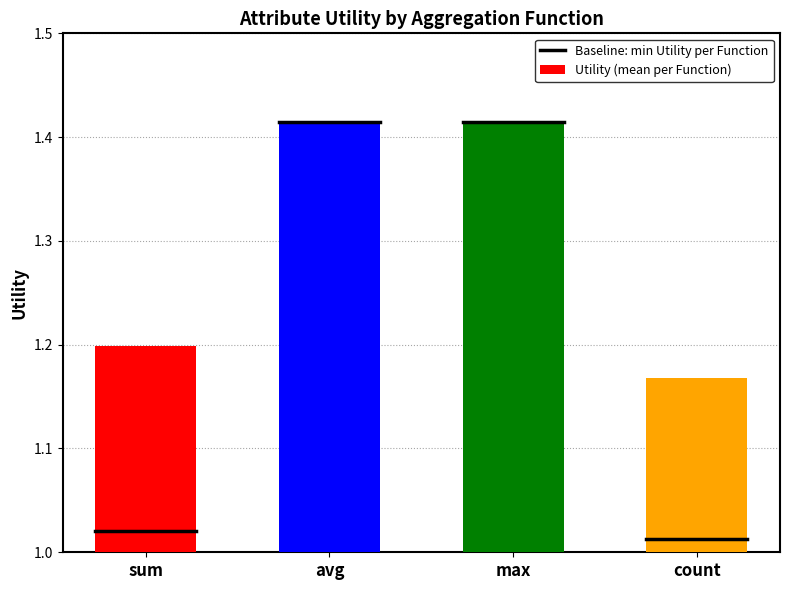

What is the sum of all values?

5.2